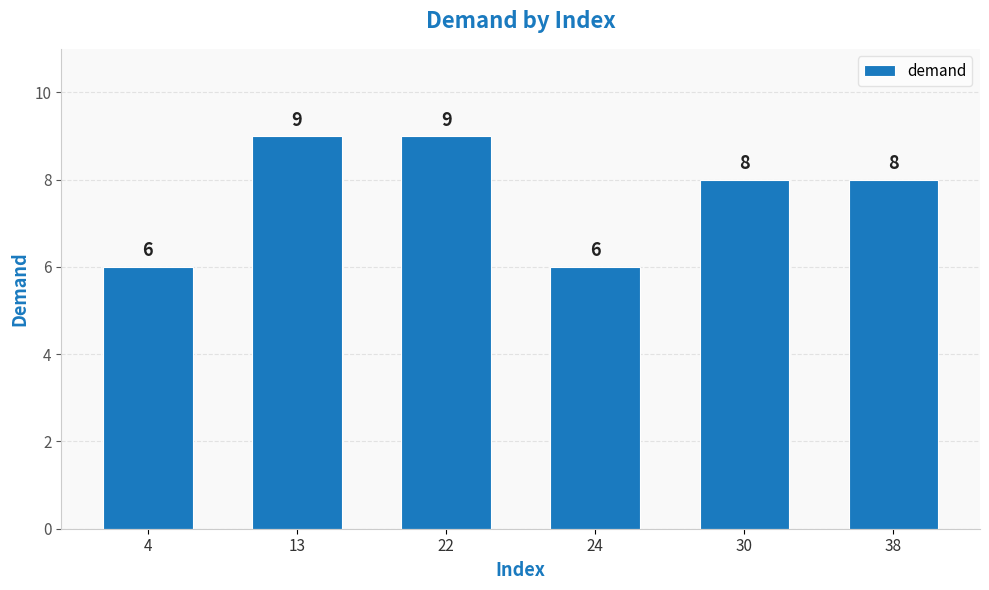

True or false: the data shows 9 at 13.

True